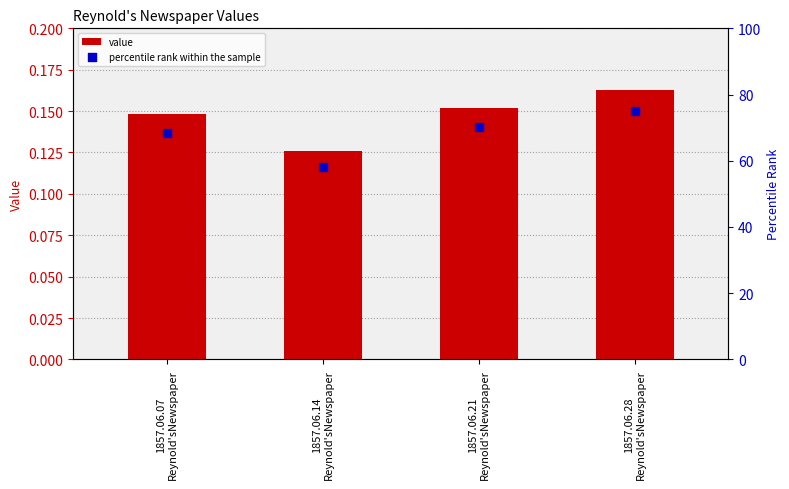

Is the value of value at 1857.06.07
Reynold'sNewspaper greater than the value of percentile rank within the sample at 1857.06.21
Reynold'sNewspaper?

No